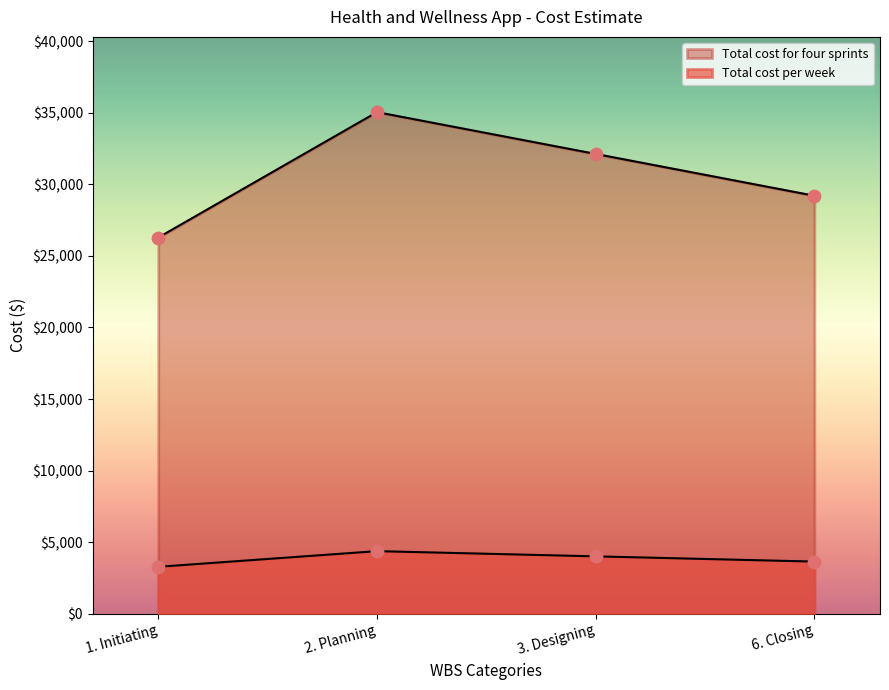

Which series has the largest Y range (max minus min)?

Total cost per week